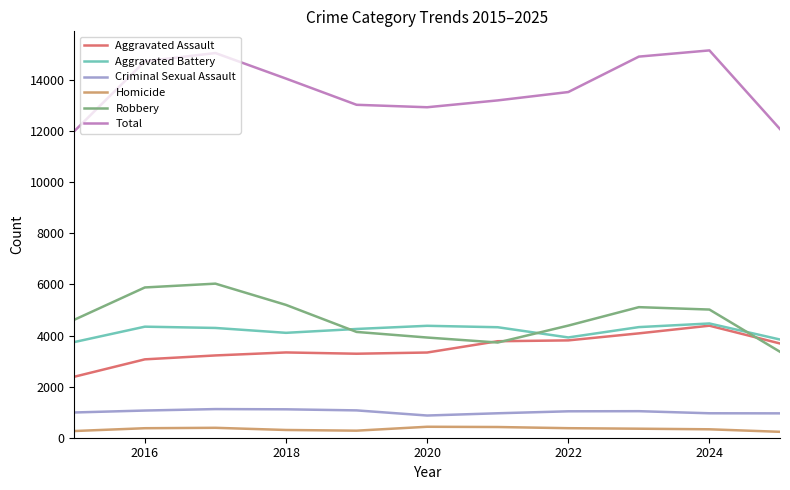

What is the sum of all Robbery values?

51399